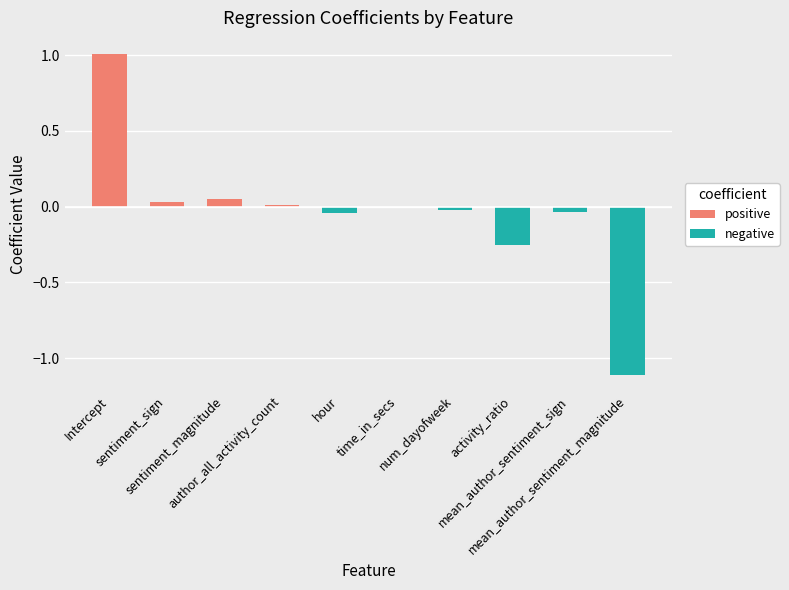

What is the maximum value shown in the chart?

1.0